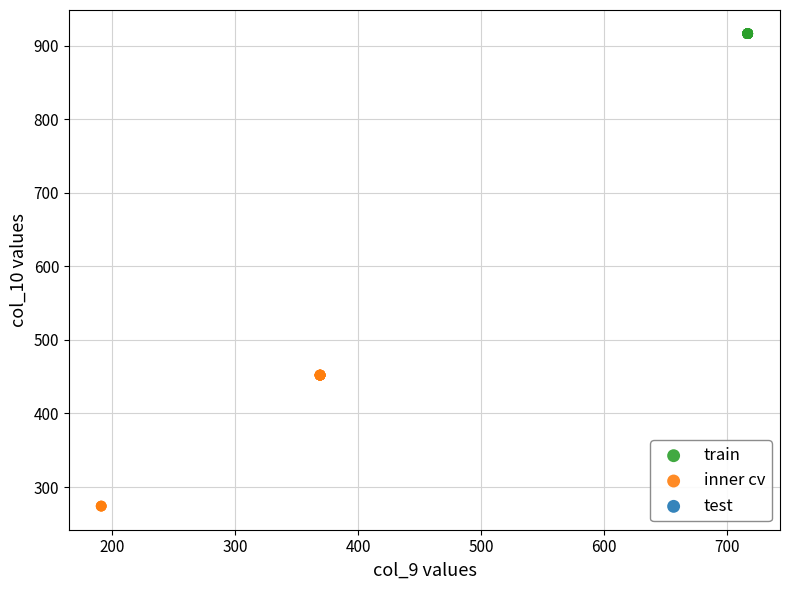

Which series reaches the maximum Y coordinate?

train